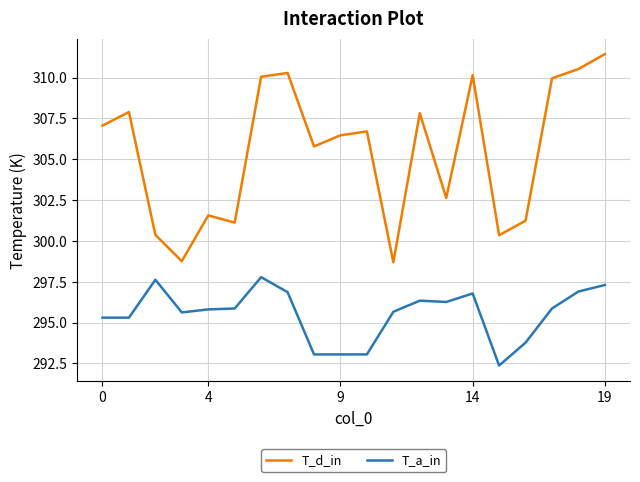

List the series in order of their peak value, lowest first.

T_a_in, T_d_in